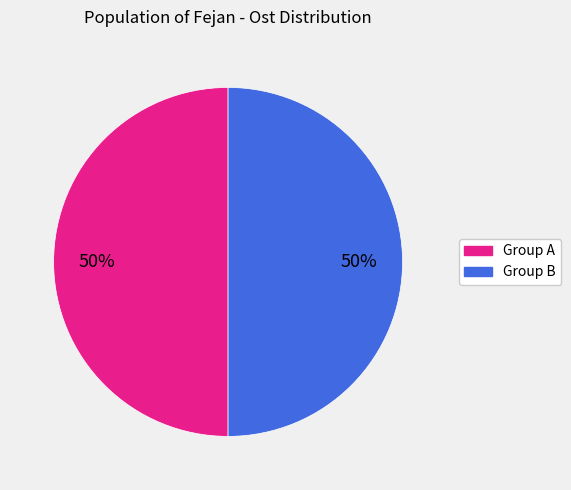

To the nearest percent, what is the average slice percentage?

50%